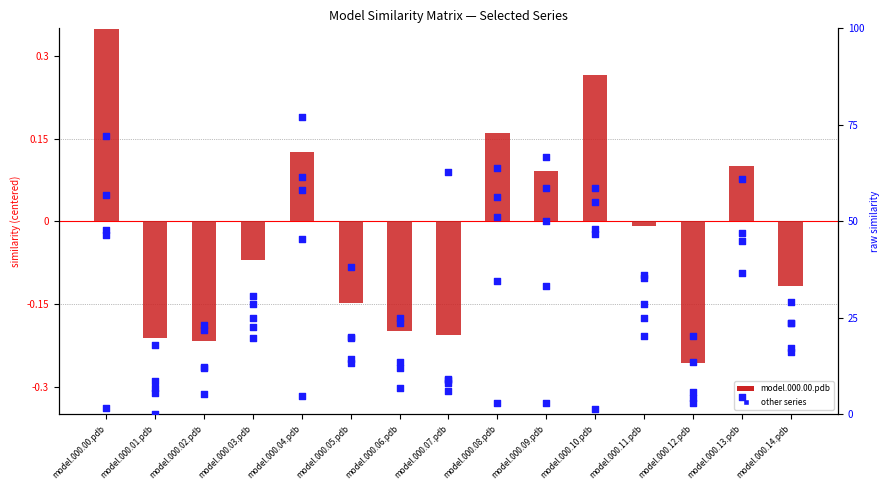

Which series has the largest total across all categories?

model.000.01.pdb